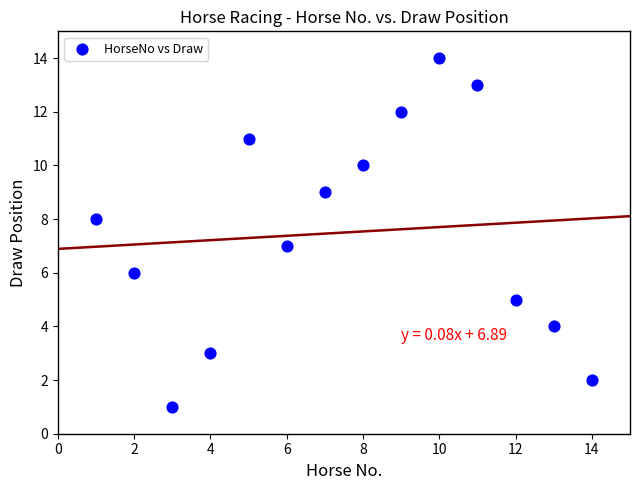

What is the range of X values (max minus min)?

13